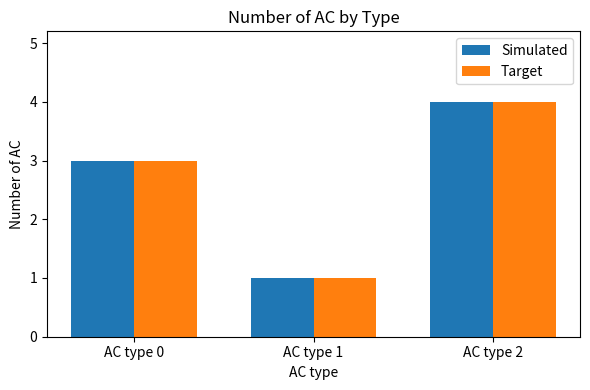

What is the difference between the Simulated values at AC type 2 and AC type 1?

3